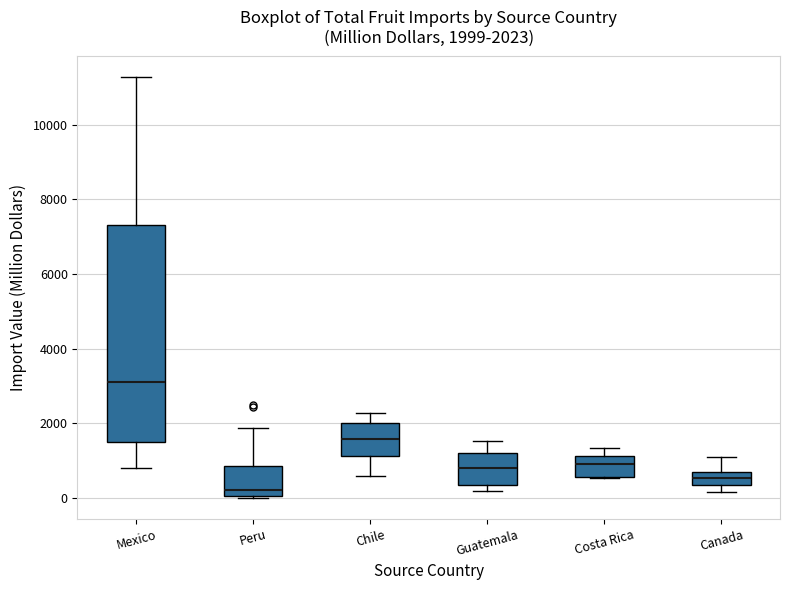

Which box's median line is the highest?

Mexico